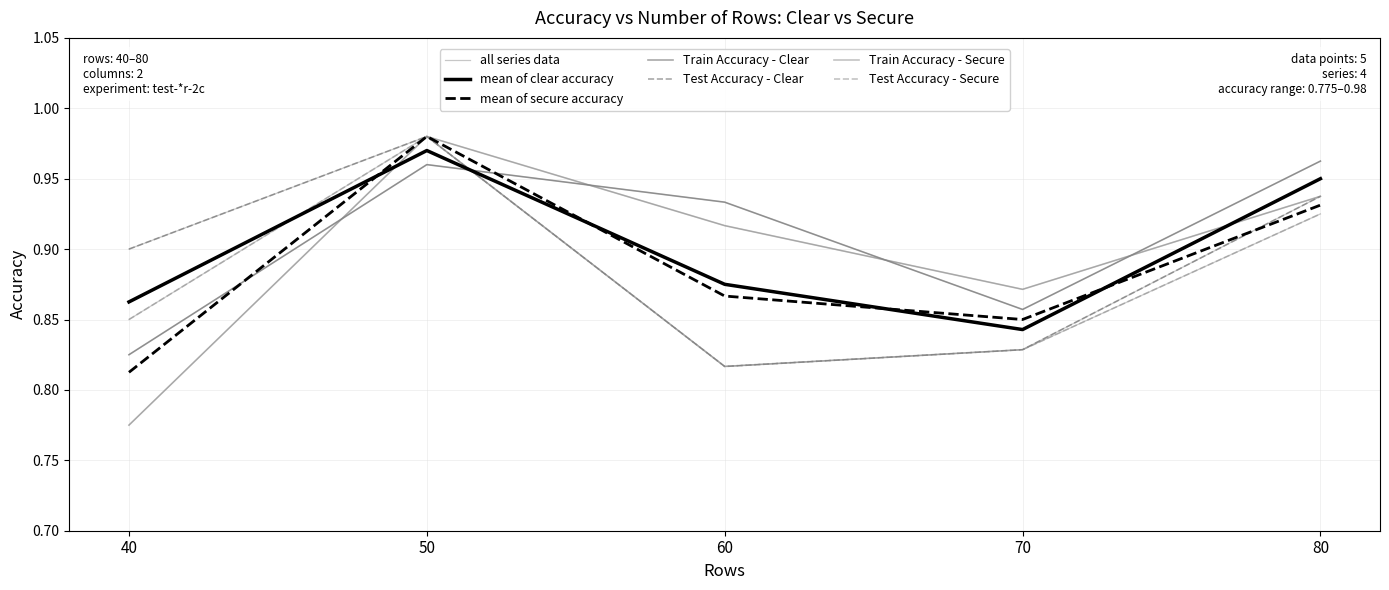

Is this an area chart (filled region under the line)?

No